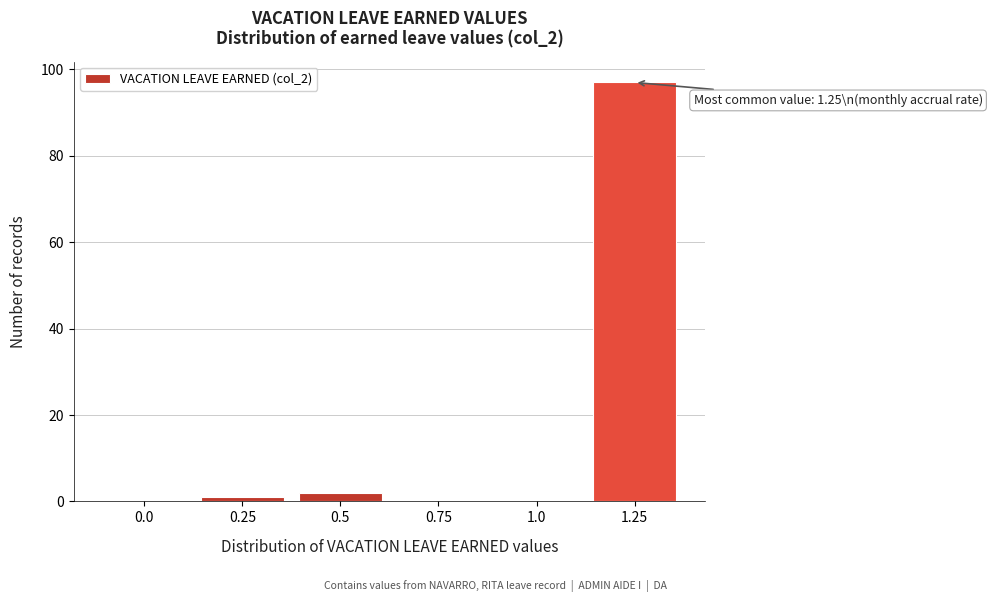

Reading right to left, transcribe all the data shown in this chart.

1.25=97	1.0=0	0.75=0	0.5=2	0.25=1	0.0=0